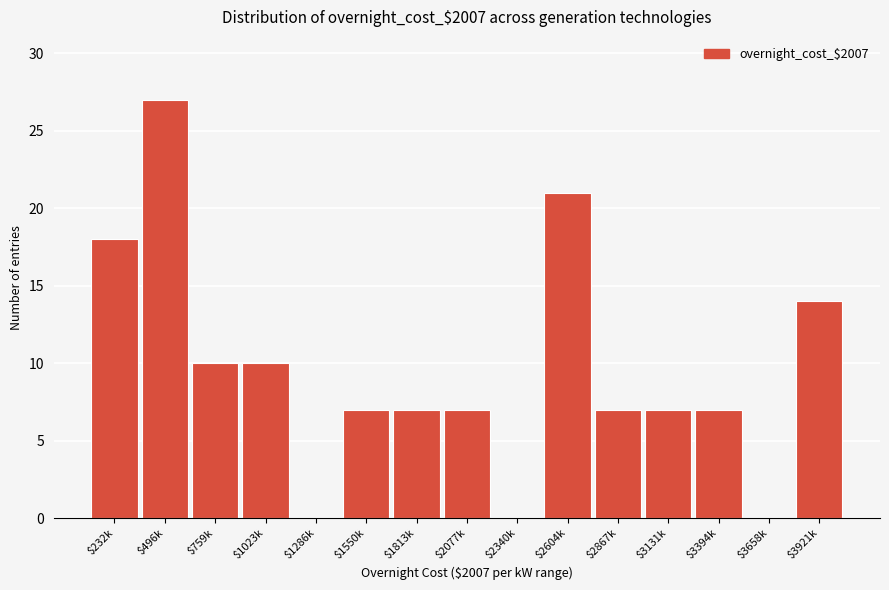

Which category has the highest value across all series?

$496k